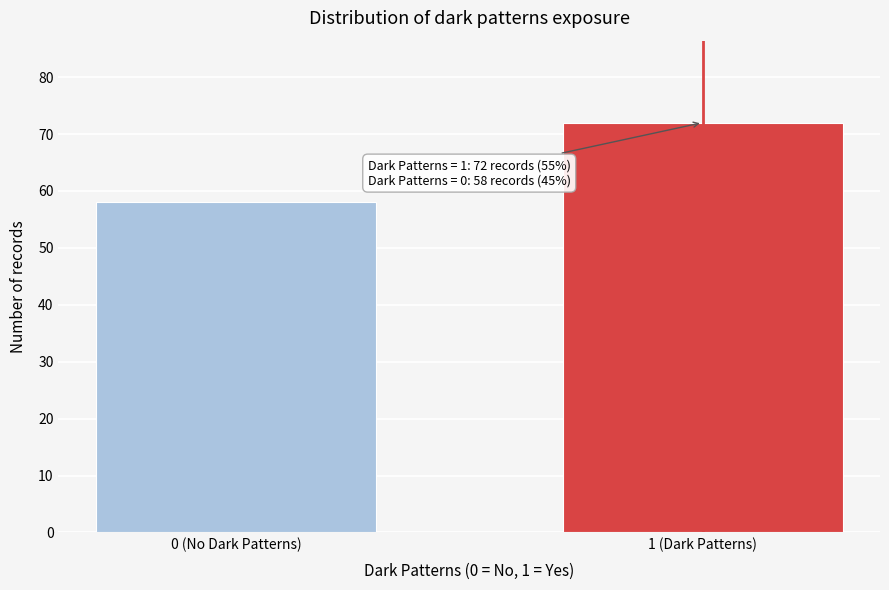

Reading left to right, list all the values displayed in this chart.

0 (No Dark Patterns)=58	1 (Dark Patterns)=72